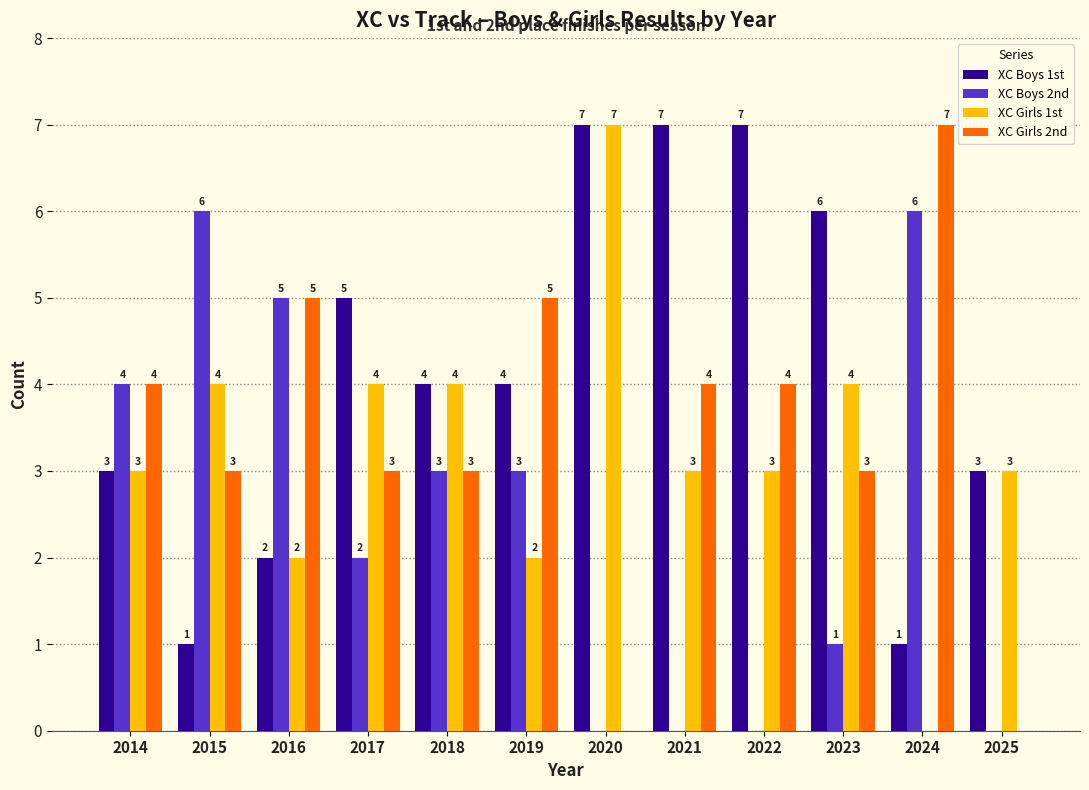

Are the bars grouped side by side (vs. stacked)?

Yes